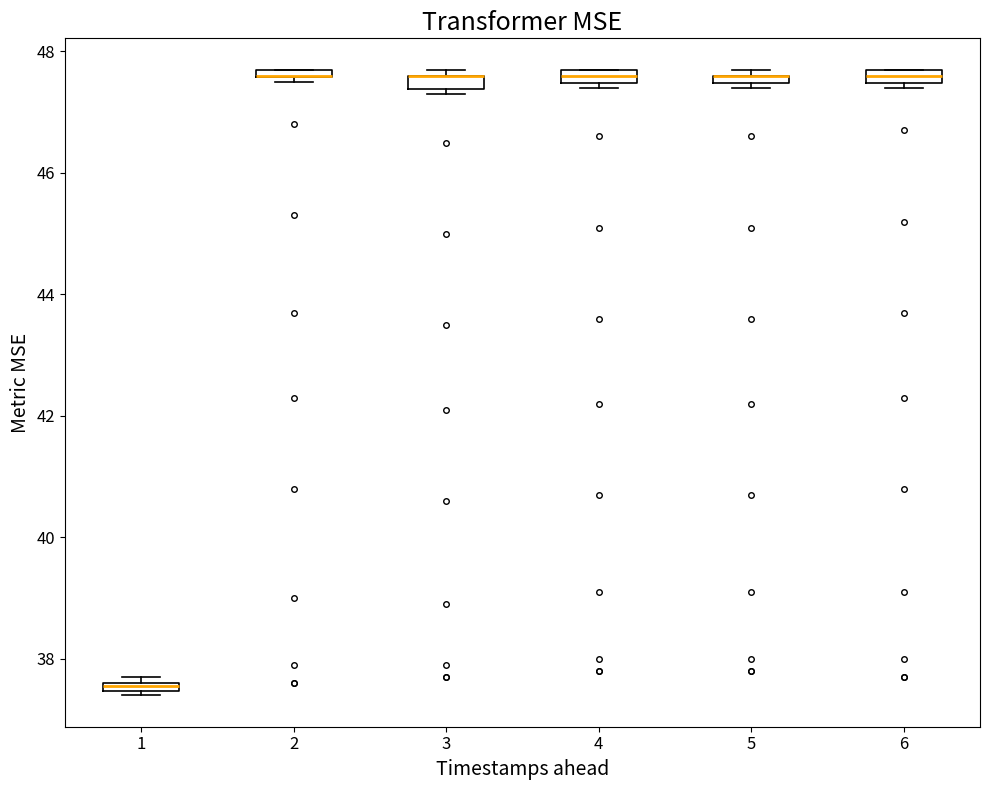

Where is the upper edge of the box at x = 4 on the y-axis? The values are not printed on the chart, so give them approximately, as read against the axis.

47.8